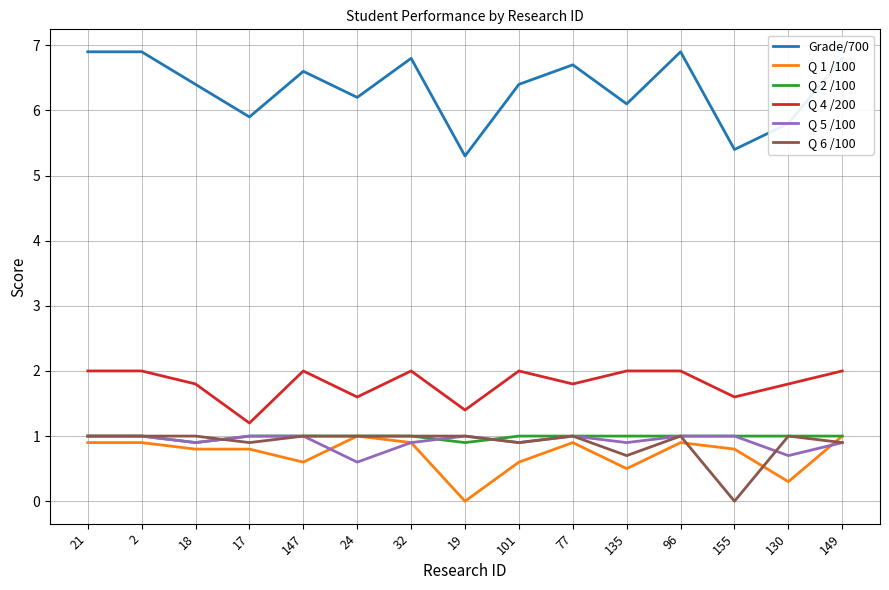

How many lines are shown in the chart?

6